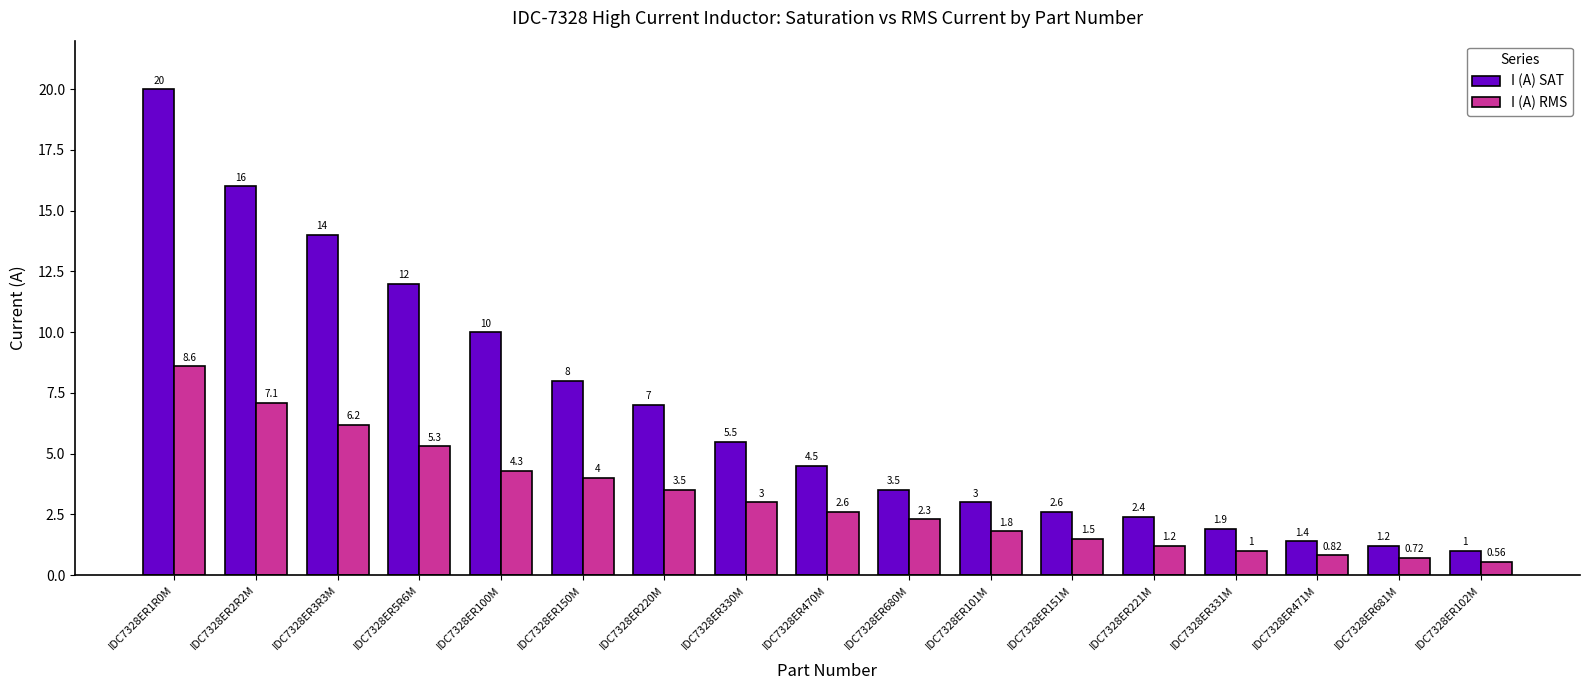

How many distinct data groups are displayed?

2